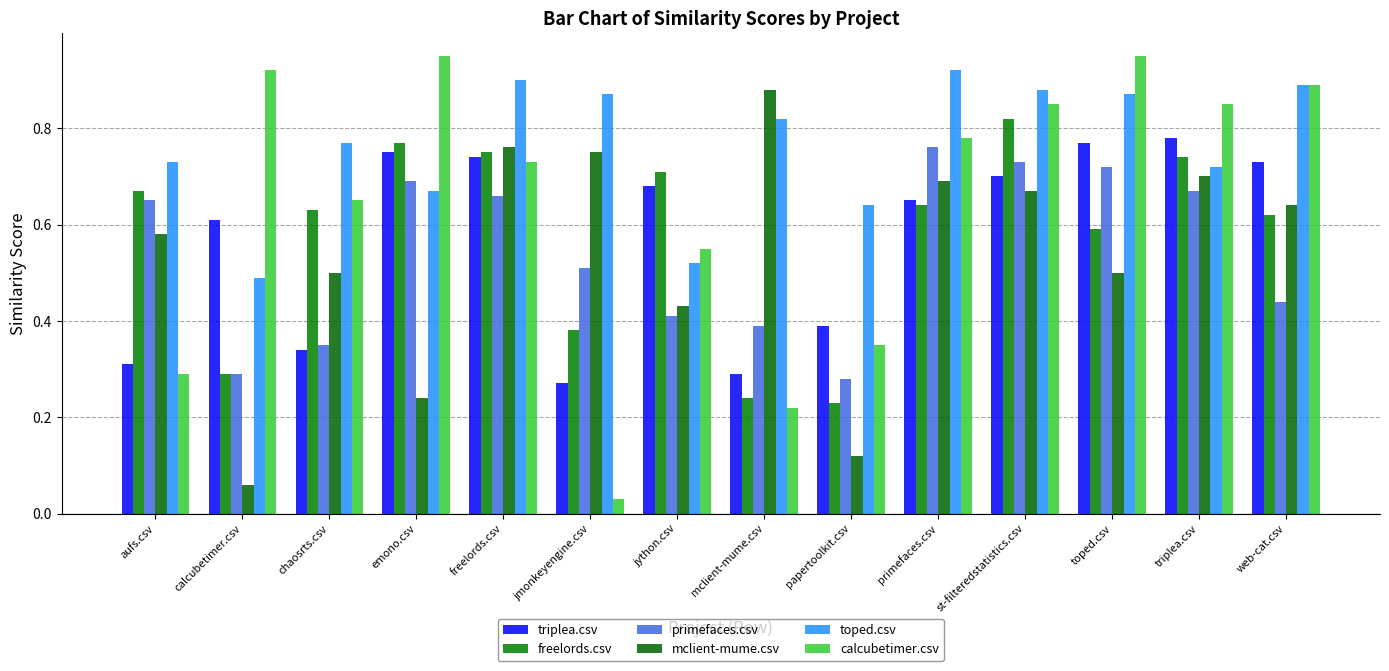

Rank the series by their maximum value, from lowest to highest.

primefaces.csv, triplea.csv, freelords.csv, mclient-mume.csv, toped.csv, calcubetimer.csv